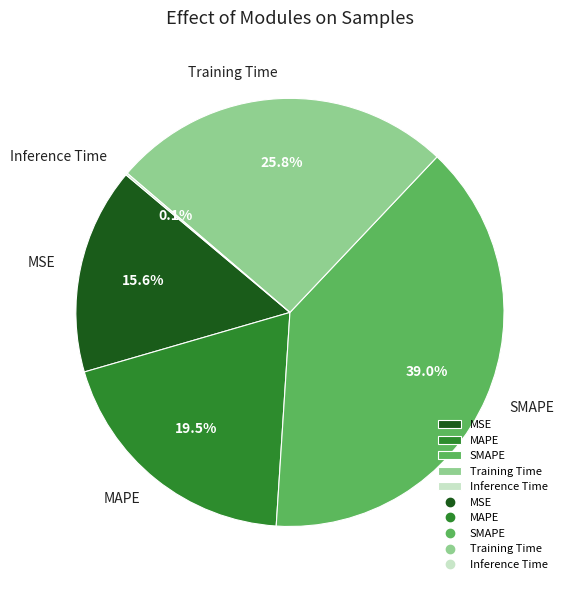

What portion of the pie excludes Training Time?

74.2%